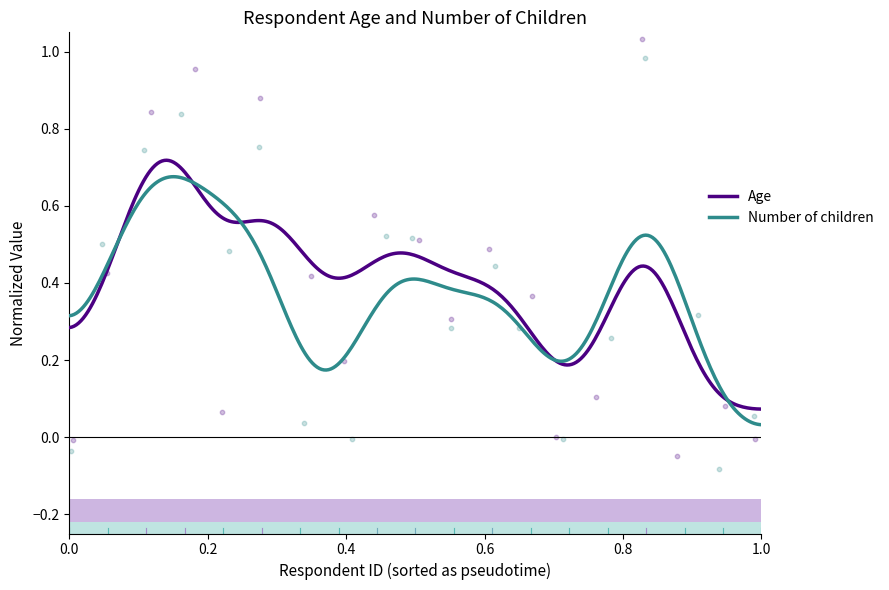

Is the value of Number of children at 257846 greater than the value of Age at 257733?

Yes